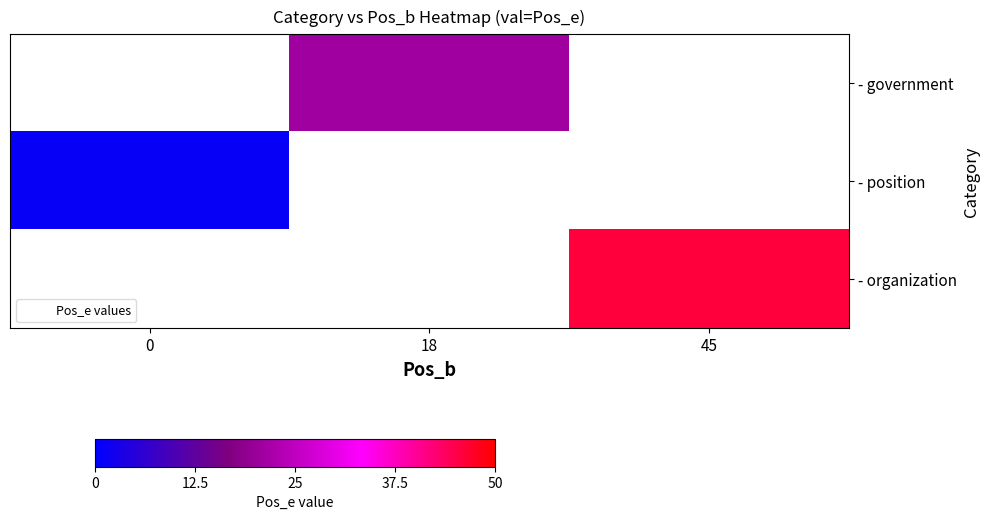

List the series in order of their peak value, lowest first.

- government, - position, - organization